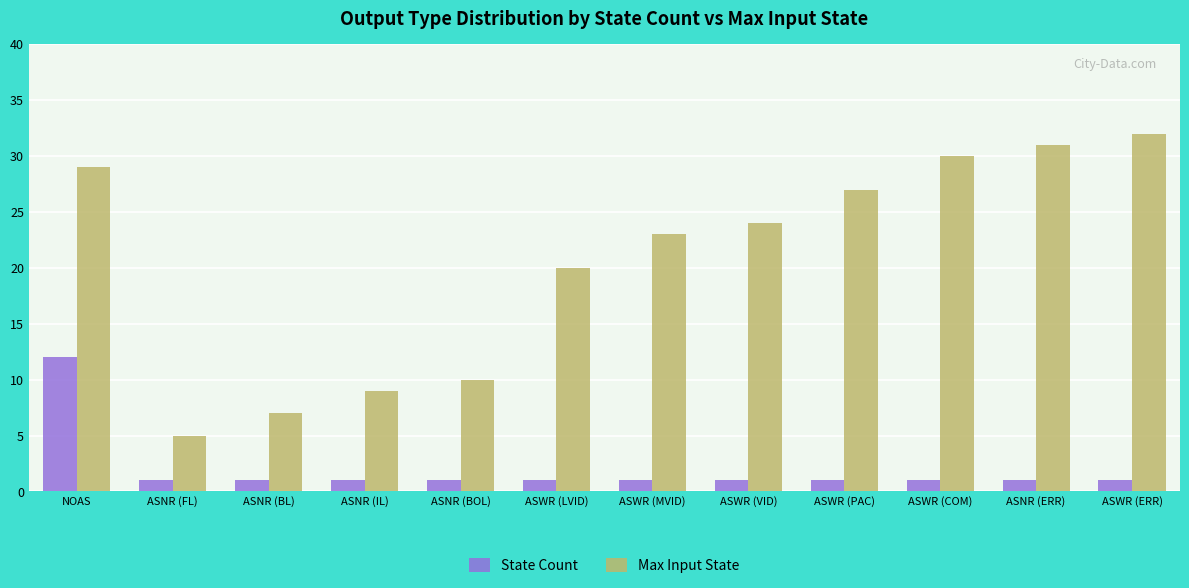

What is the total value across all series at ASWR (VID)?

25